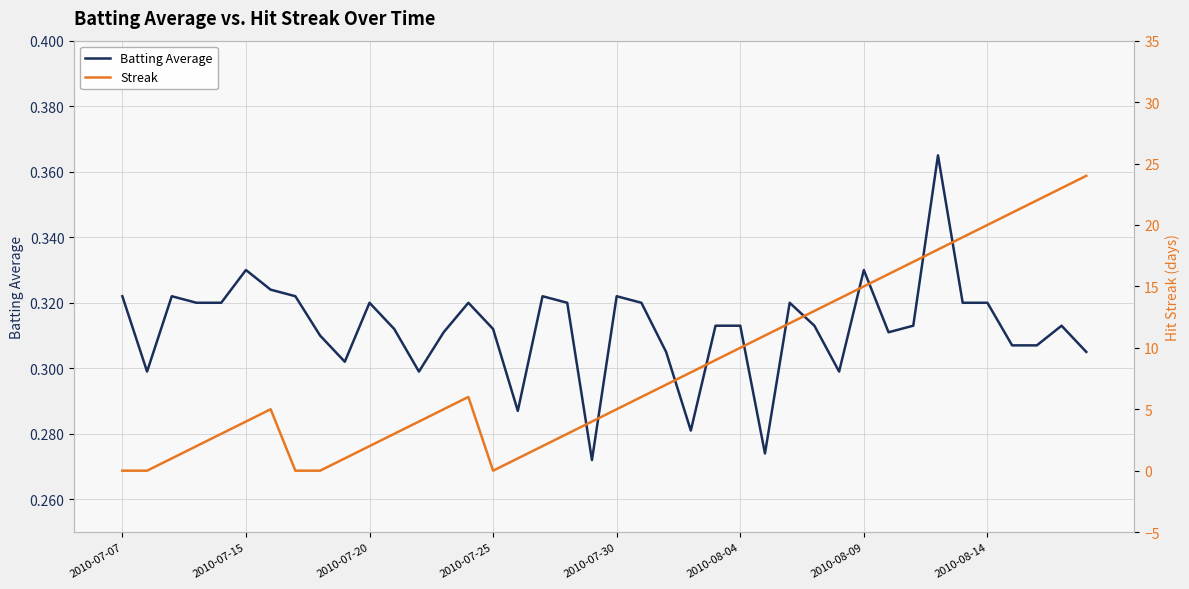

What is the sum of all Batting Average values?

12.5